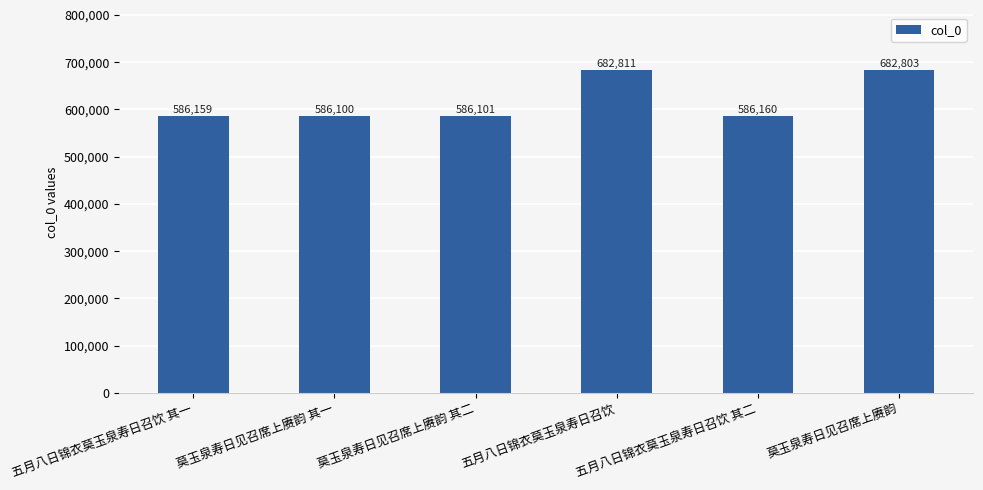

Where does the data first go above 586160?

五月八日锦衣莫玉泉寿日召饮